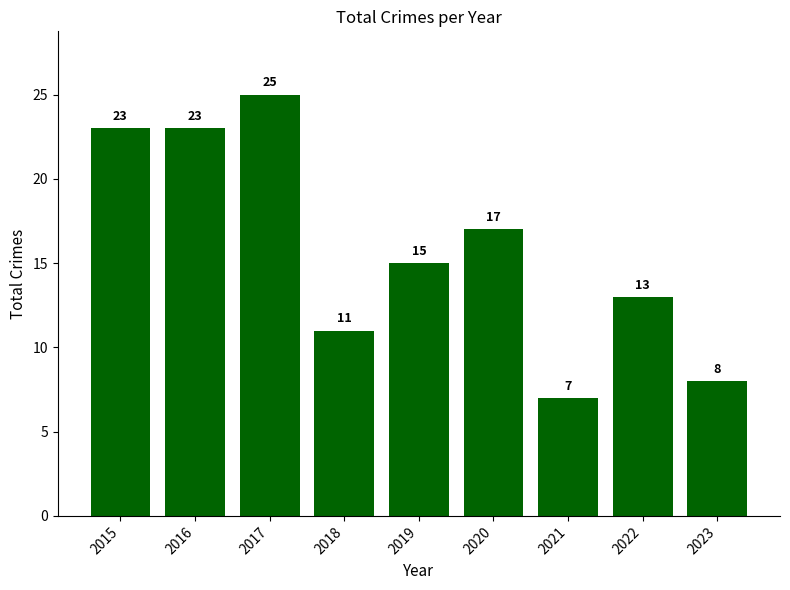

What is the sum of the values at 2018 and 2023?

19